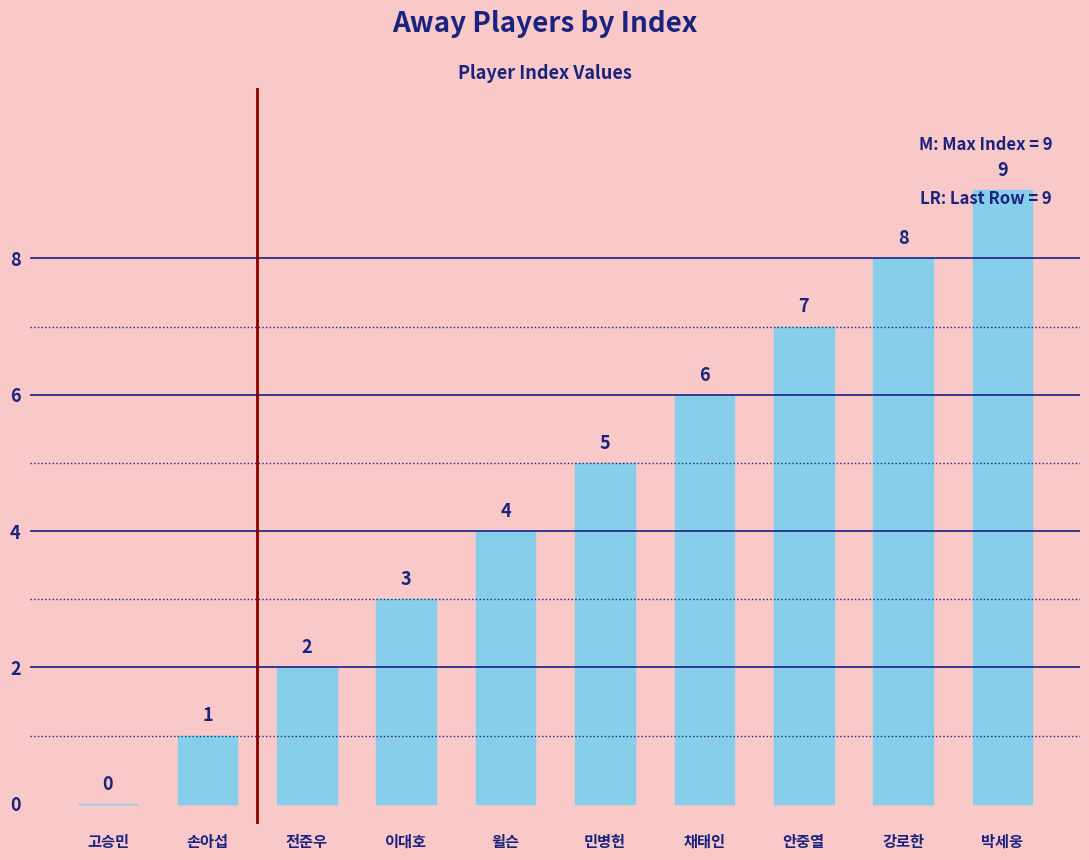

At which label is the value closest to 4?

윌슨